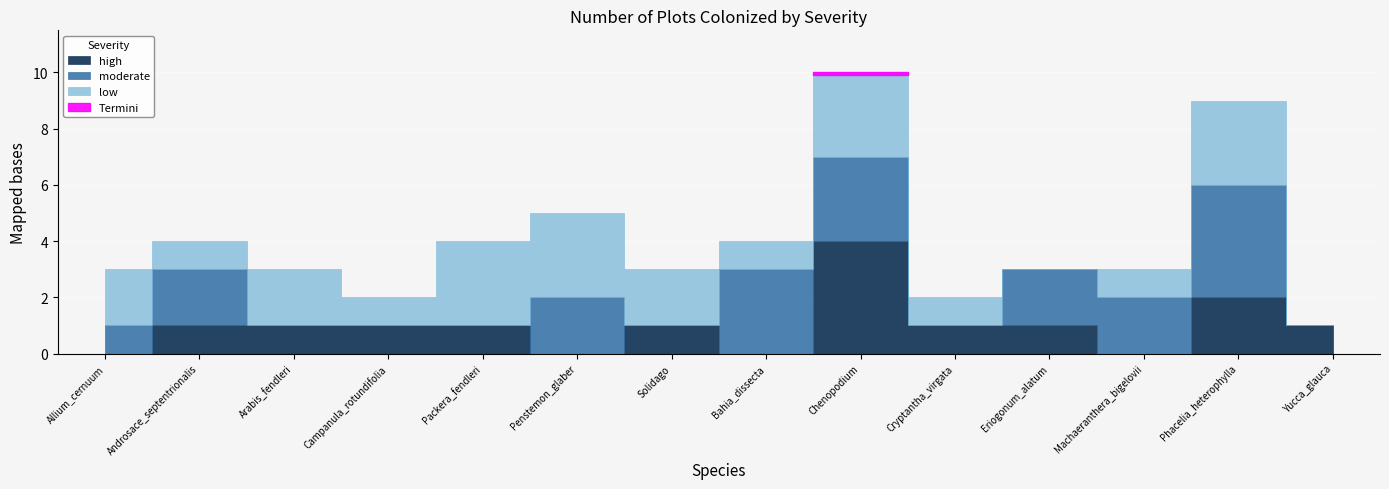

At which category does the chart reach its peak across all series?

Chenopodium